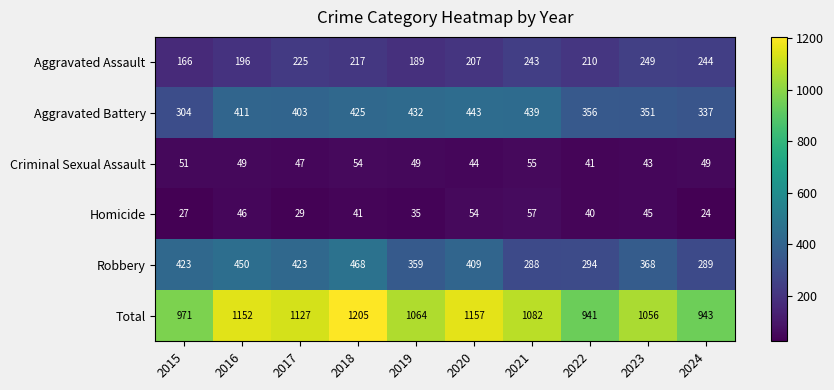

Rank the categories by Aggravated Assault value from highest to lowest.

2023, 2024, 2021, 2017, 2018, 2022, 2020, 2016, 2019, 2015